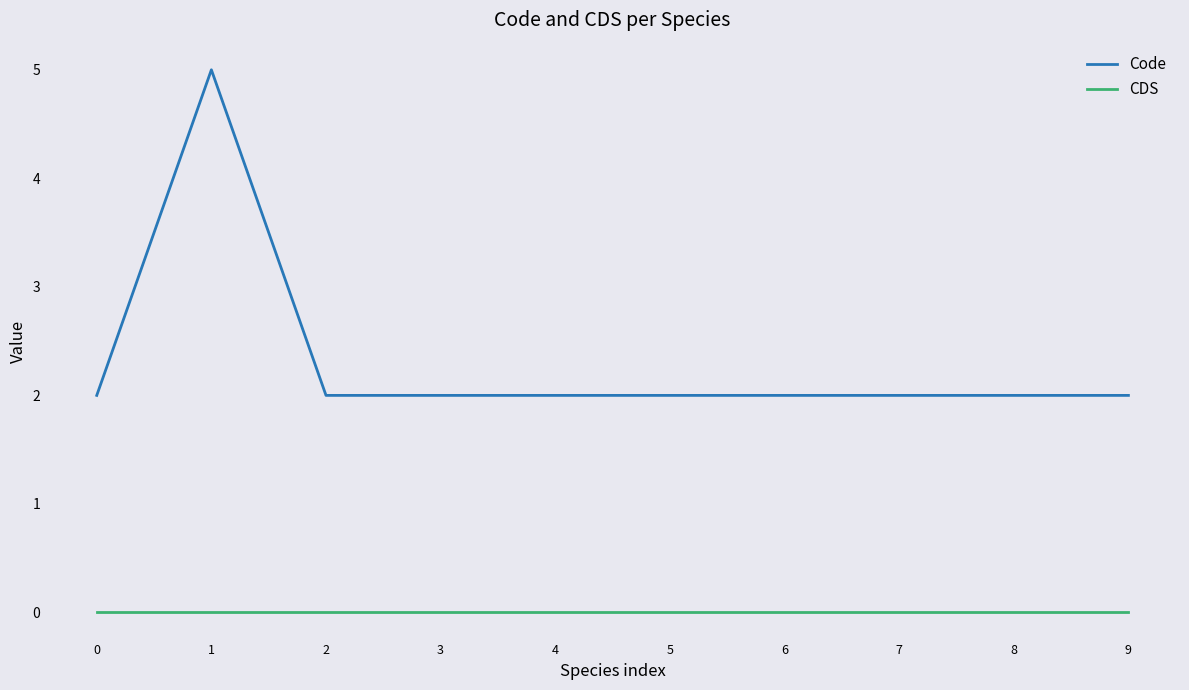

Count the number of categories in the chart.

10